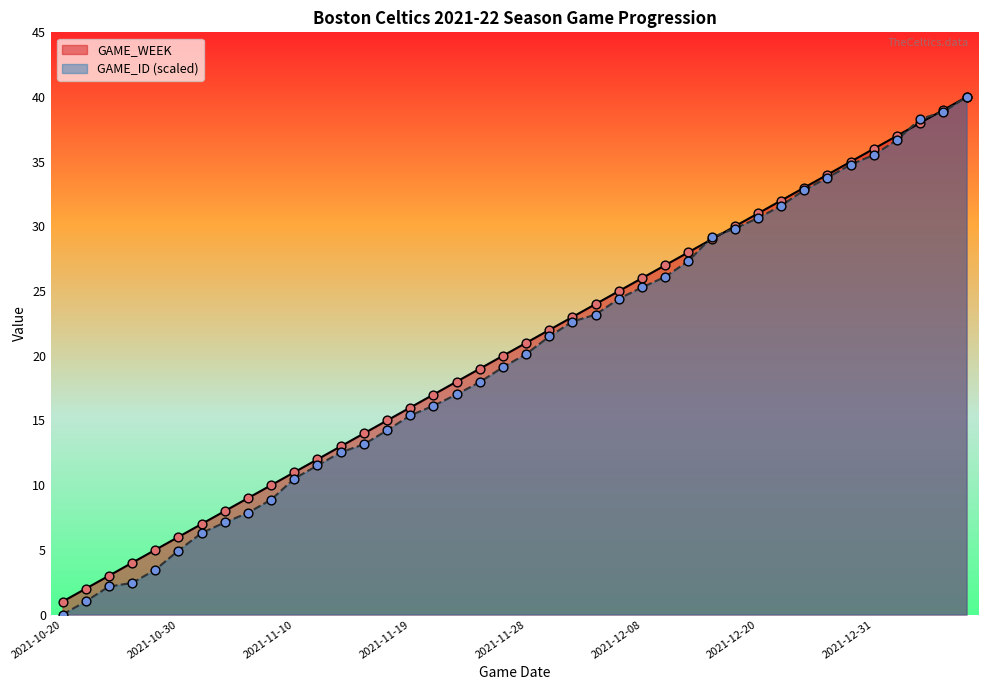

What are all the series names shown in the legend?

GAME_WEEK, GAME_ID (scaled)